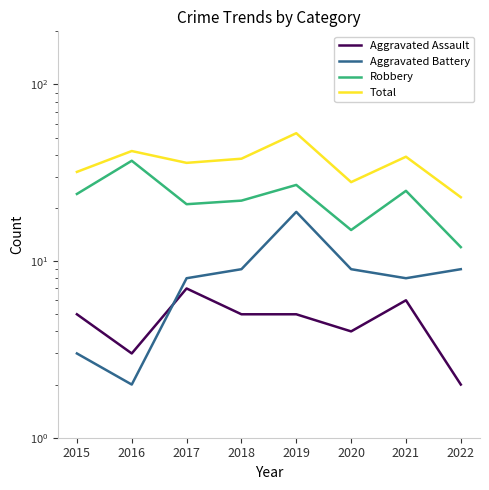

What is the smallest value displayed?

2